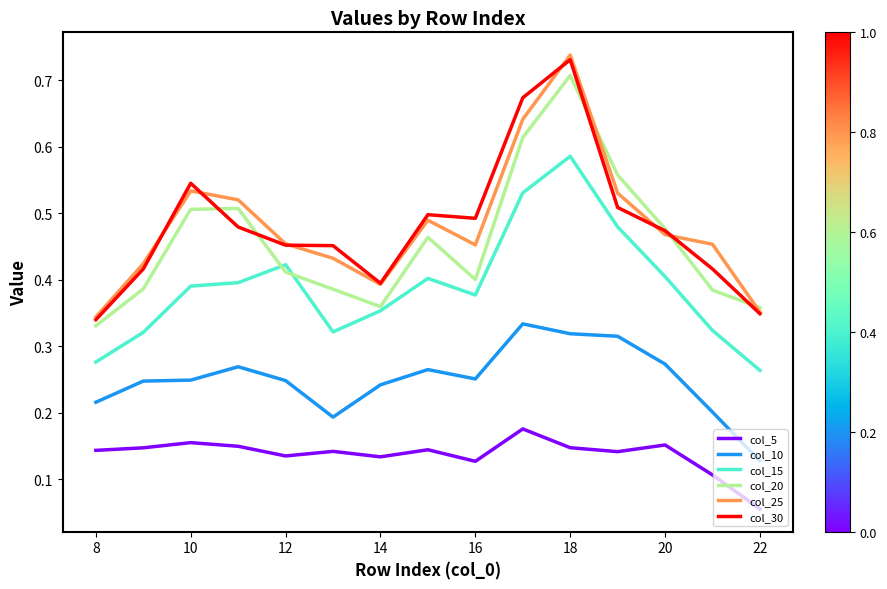

Which series has the widest spread of values?

col_25